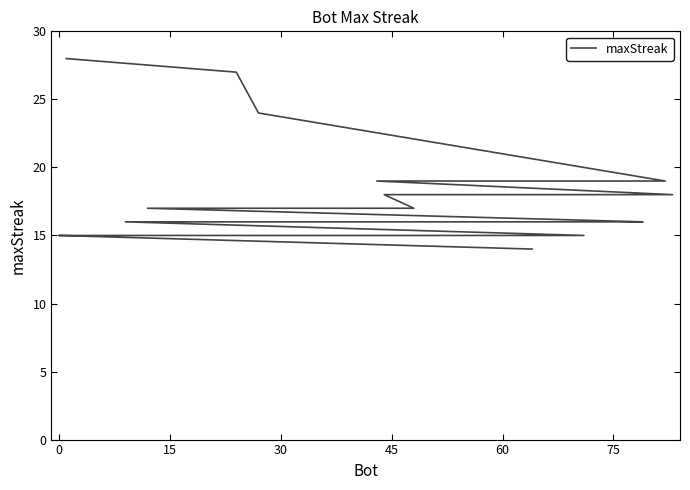

What is the greatest value displayed?

28